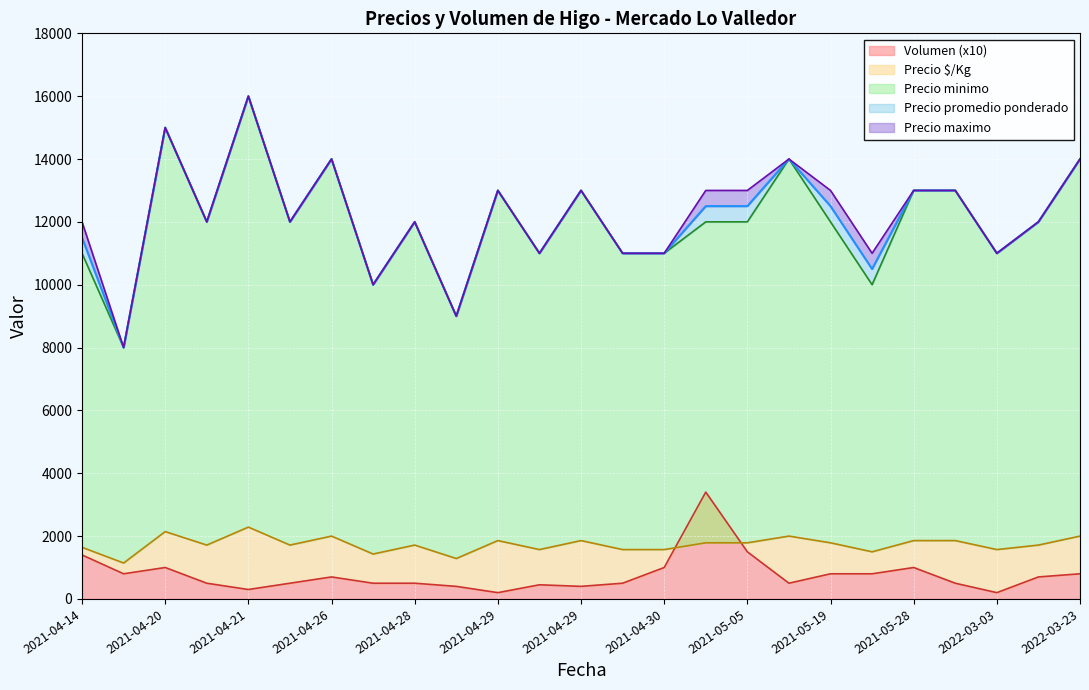

What is the difference between the Precio minimo values at 2021-06-02 and 2021-04-26?

1000